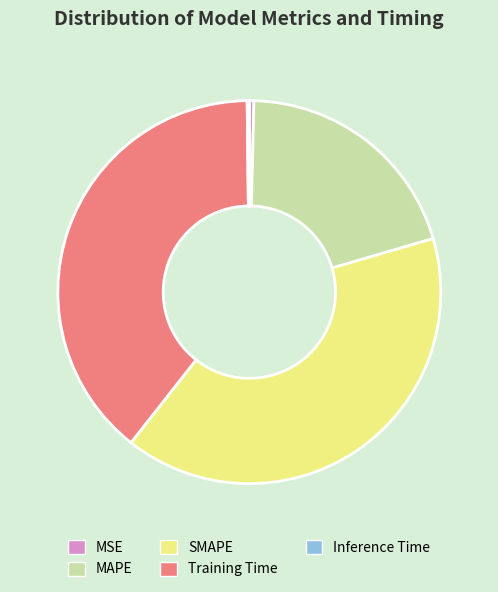

What is the largest slice in the pie chart?

SMAPE